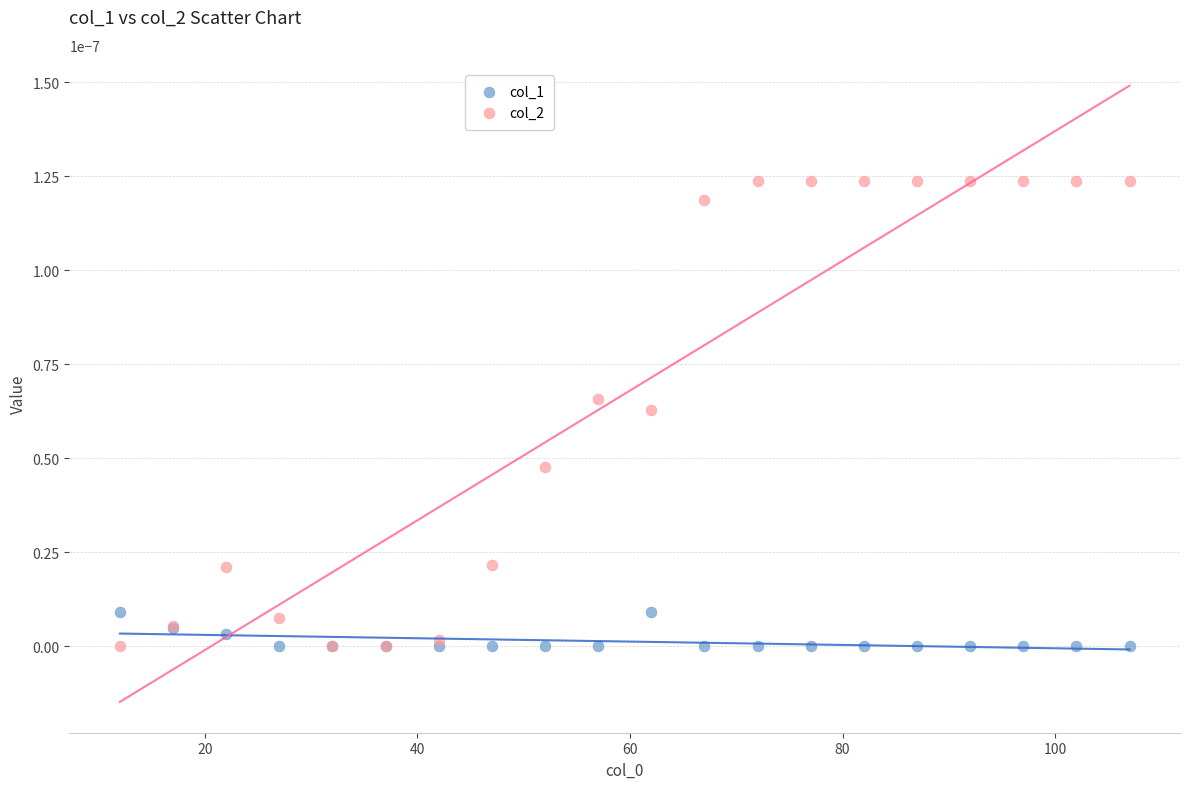

Which series has the largest Y range (max minus min)?

col_2